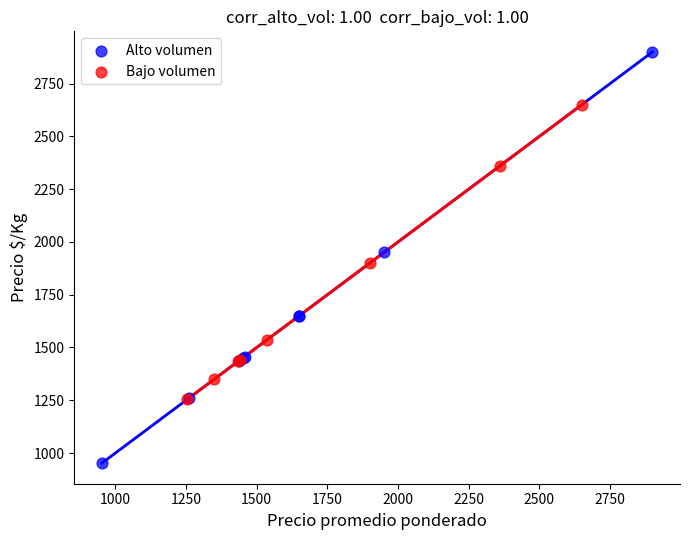

What are all the series names shown in the legend?

Alto volumen, Bajo volumen